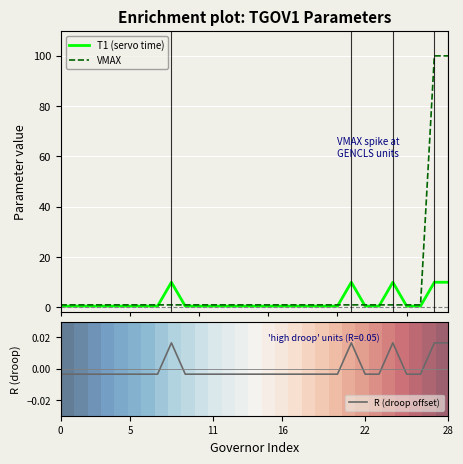

At which category is the sum across all series the highest?

28